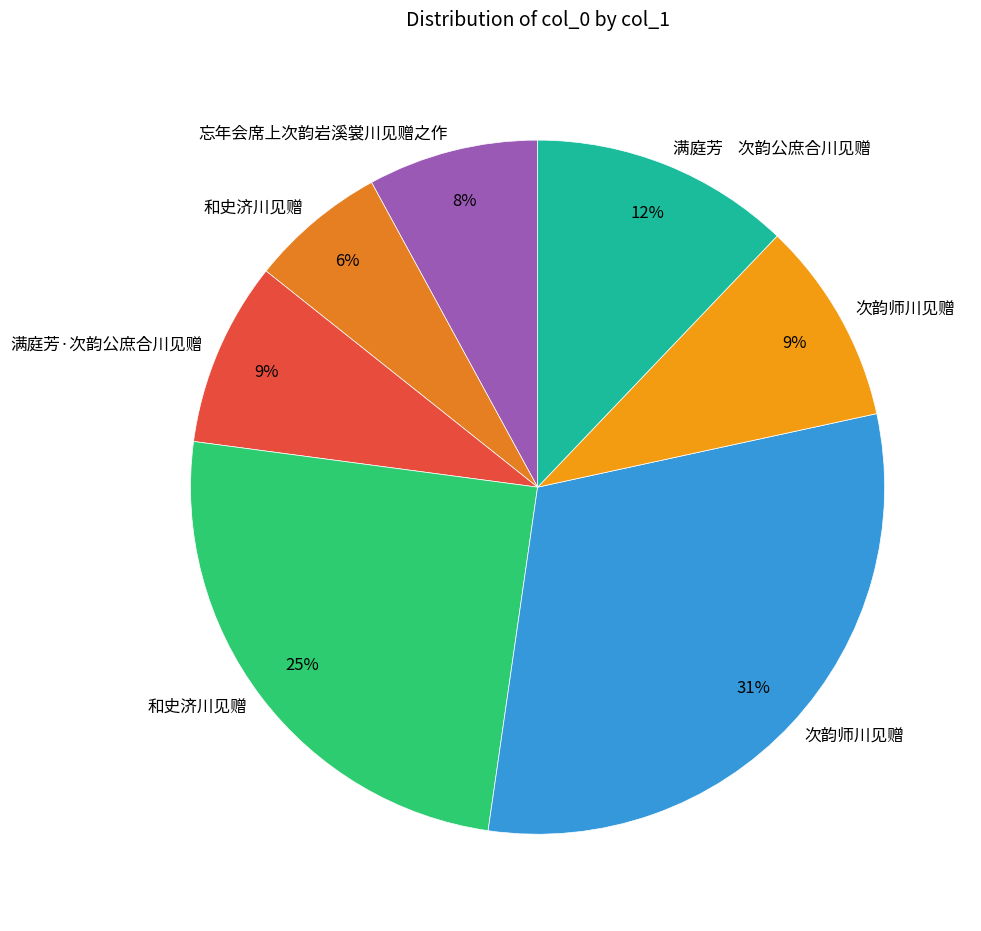

Is there any slice that represents more than half of the pie?

No